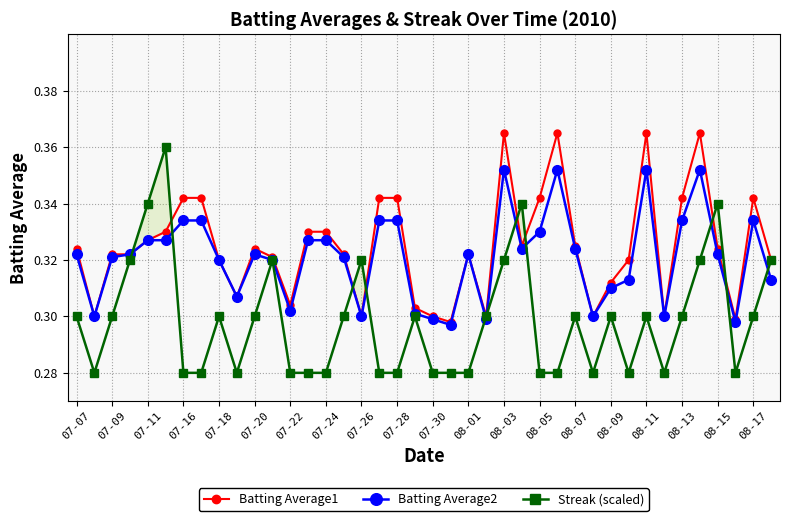

What are all the series names shown in the legend?

Batting Average1, Batting Average2, Streak (scaled)